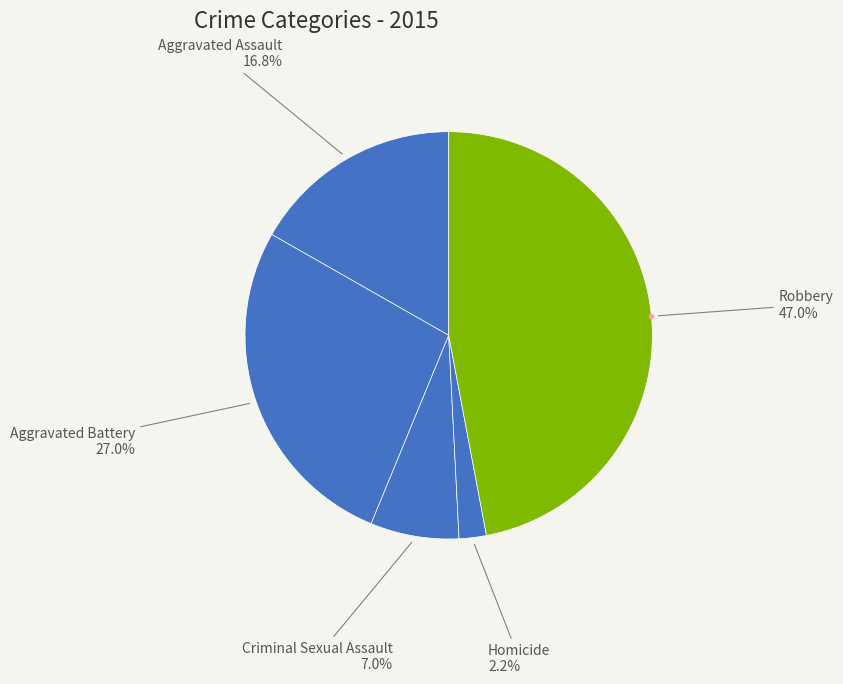

True or false: Robbery accounts for 40% of the total.

False